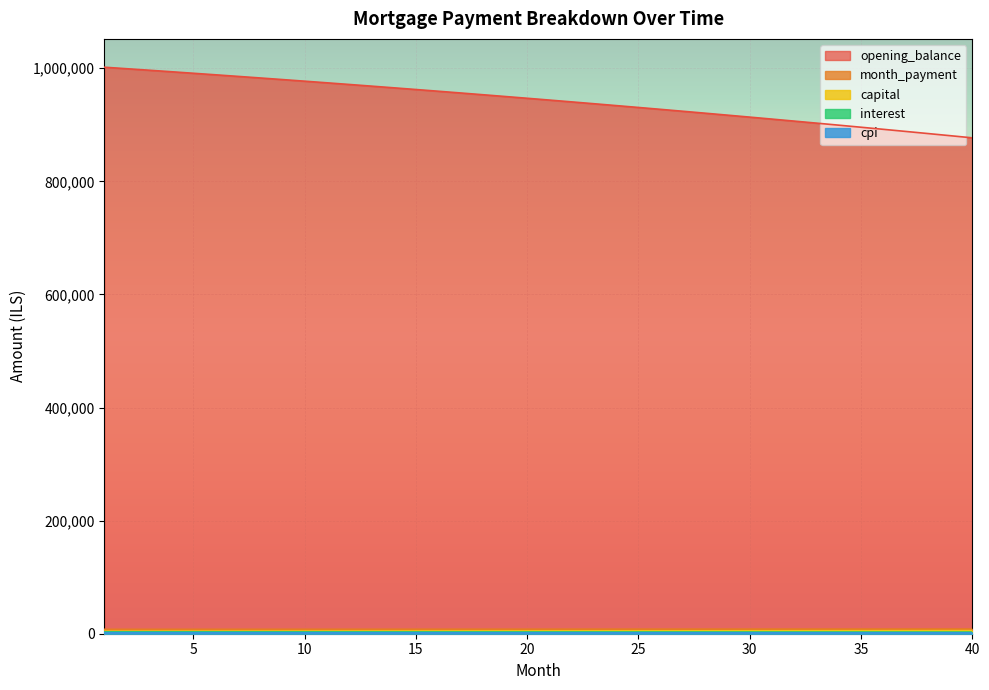

Reading left to right, list all the values displayed in this chart.

opening_balance: 1=1001833.3	2=999203.6	3=996545.9	4=993860.1	5=991146.1	6=988403.6	7=985632.5	8=982832.6	9=980003.7	10=977145.7	11=974258.4	12=971341.6	13=968395.1	14=965418.8	15=962412.4	16=959375.8	17=956308.8	18=953211.2	19=950082.9	20=946923.6	21=943733.1	22=940511.3	23=937258.0	24=933973.0	25=930656.1	26=927307.1	27=923925.8	28=920512.0	29=917065.5	30=913586.2	31=910073.7	32=906528.0	33=902948.9	34=899336.0	35=895689.3	36=892008.5	37=888293.4	38=884543.9	39=880759.6	40=876940.5
interest: 1=3339.4	2=3330.7	3=3321.8	4=3312.9	5=3303.8	6=3294.7	7=3285.4	8=3276.1	9=3266.7	10=3257.2	11=3247.5	12=3237.8	13=3228.0	14=3218.1	15=3208.0	16=3197.9	17=3187.7	18=3177.4	19=3166.9	20=3156.4	21=3145.8	22=3135.0	23=3124.2	24=3113.2	25=3102.2	26=3091.0	27=3079.8	28=3068.4	29=3056.9	30=3045.3	31=3033.6	32=3021.8	33=3009.8	34=2997.8	35=2985.6	36=2973.4	37=2961.0	38=2948.5	39=2935.9	40=2923.1
month_payment: 1=7797.7	2=7812.0	3=7826.3	4=7840.7	5=7855.1	6=7869.5	7=7883.9	8=7898.4	9=7912.8	10=7927.3	11=7941.9	12=7956.4	13=7971.0	14=7985.6	15=8000.3	16=8014.9	17=8029.6	18=8044.4	19=8059.1	20=8073.9	21=8088.7	22=8103.5	23=8118.4	24=8133.2	25=8148.2	26=8163.1	27=8178.1	28=8193.1	29=8208.1	30=8223.1	31=8238.2	32=8253.3	33=8268.4	34=8283.6	35=8298.8	36=8314.0	37=8329.2	38=8344.5	39=8359.8	40=8375.1
capital: 1=4458.3	2=4481.3	3=4504.5	4=4527.8	5=4551.2	6=4574.8	7=4598.4	8=4622.2	9=4646.1	10=4670.2	11=4694.3	12=4718.6	13=4743.0	14=4767.6	15=4792.2	16=4817.0	17=4841.9	18=4867.0	19=4892.2	20=4917.5	21=4942.9	22=4968.5	23=4994.2	24=5020.0	25=5046.0	26=5072.1	27=5098.3	28=5124.7	29=5151.2	30=5177.8	31=5204.6	32=5231.5	33=5258.6	34=5285.8	35=5313.1	36=5340.6	37=5368.3	38=5396.0	39=5423.9	40=5451.0
cpi: 1=1828.5	2=1823.7	3=1818.7	4=1813.8	5=1808.8	6=1803.7	7=1798.6	8=1793.4	9=1788.2	10=1782.9	11=1777.5	12=1772.1	13=1766.7	14=1761.2	15=1755.6	16=1750.0	17=1744.4	18=1738.6	19=1732.8	20=1727.0	21=1721.1	22=1715.2	23=1709.2	24=1703.1	25=1697.0	26=1690.8	27=1684.5	28=1678.2	29=1671.8	30=1665.4	31=1658.9	32=1652.4	33=1645.8	34=1639.1	35=1632.4	36=1625.6	37=1618.7	38=1611.8	39=1604.8	40=1597.7